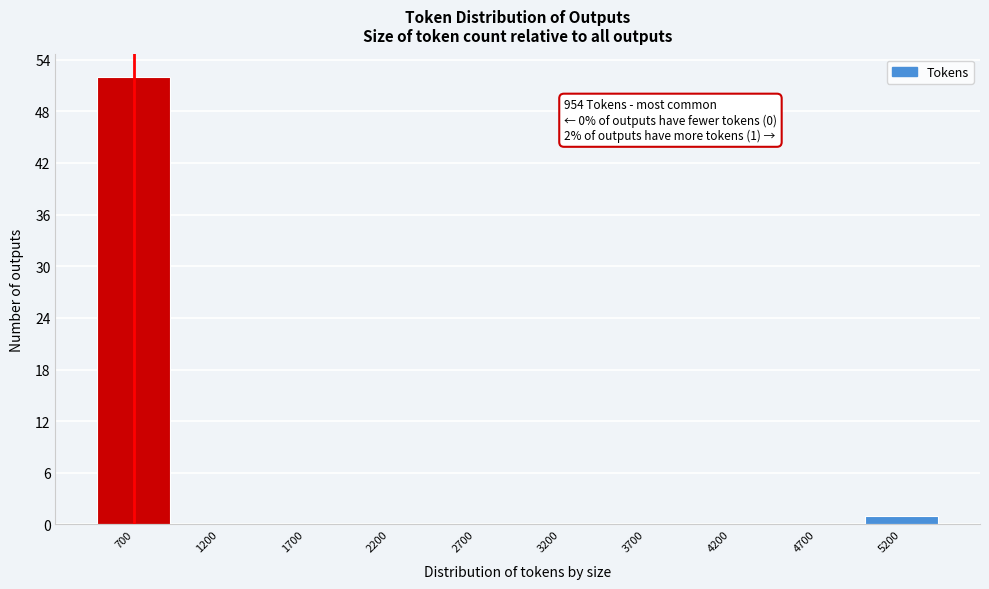

Reading left to right, transcribe all the data shown in this chart.

700=52	1200=0	1700=0	2200=0	2700=0	3200=0	3700=0	4200=0	4700=0	5200=1